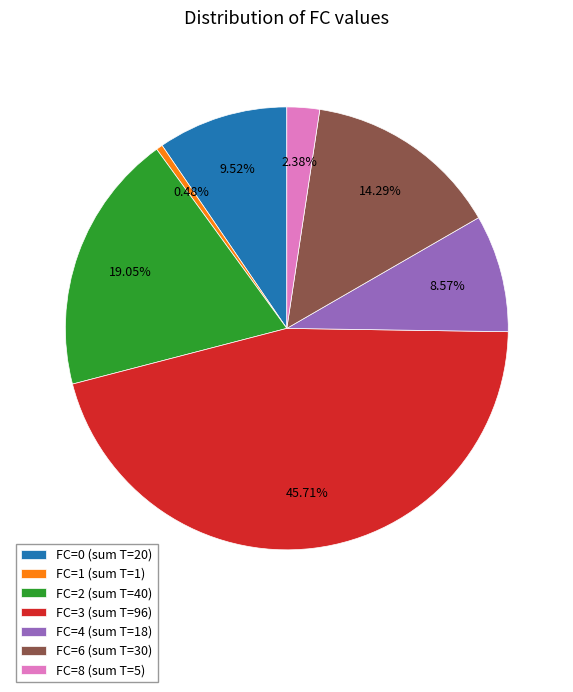

Rank the categories by value from lowest to highest.

FC=1 (sum T=1), FC=8 (sum T=5), FC=4 (sum T=18), FC=0 (sum T=20), FC=6 (sum T=30), FC=2 (sum T=40), FC=3 (sum T=96)